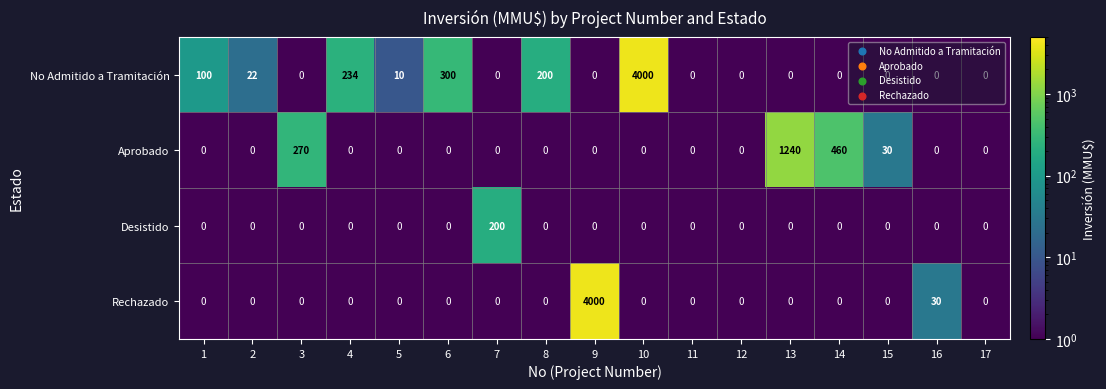

List the series in order of their overall mean, lowest first.

Desistido, Aprobado, Rechazado, No Admitido a Tramitación